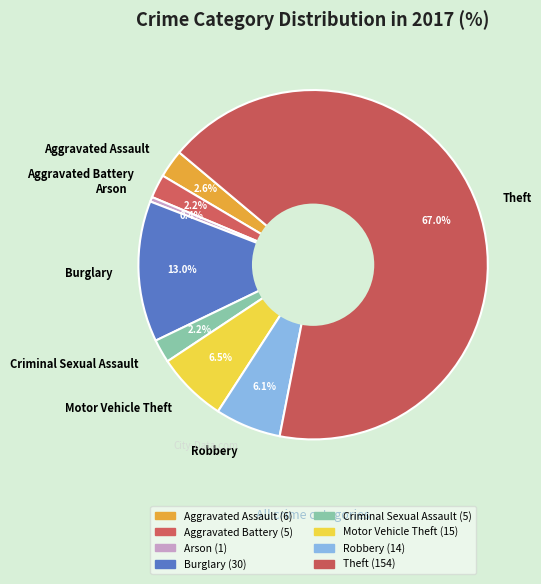

To the nearest percent, what is the average slice percentage?

12%